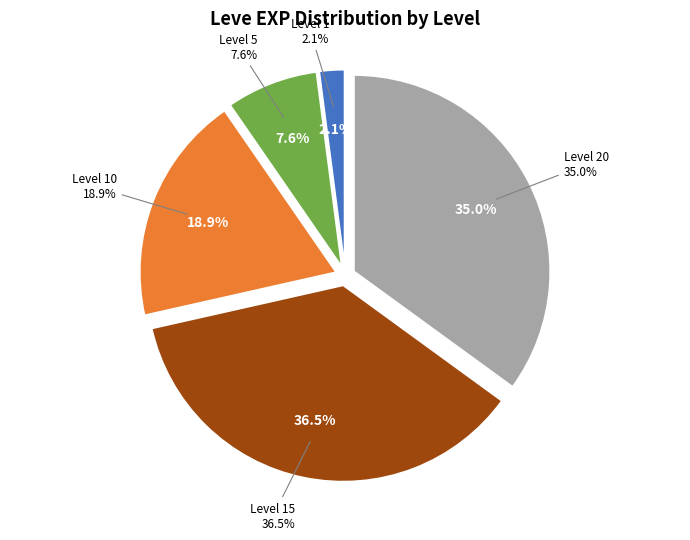

True or false: 1 accounts for 1% of the total.

False